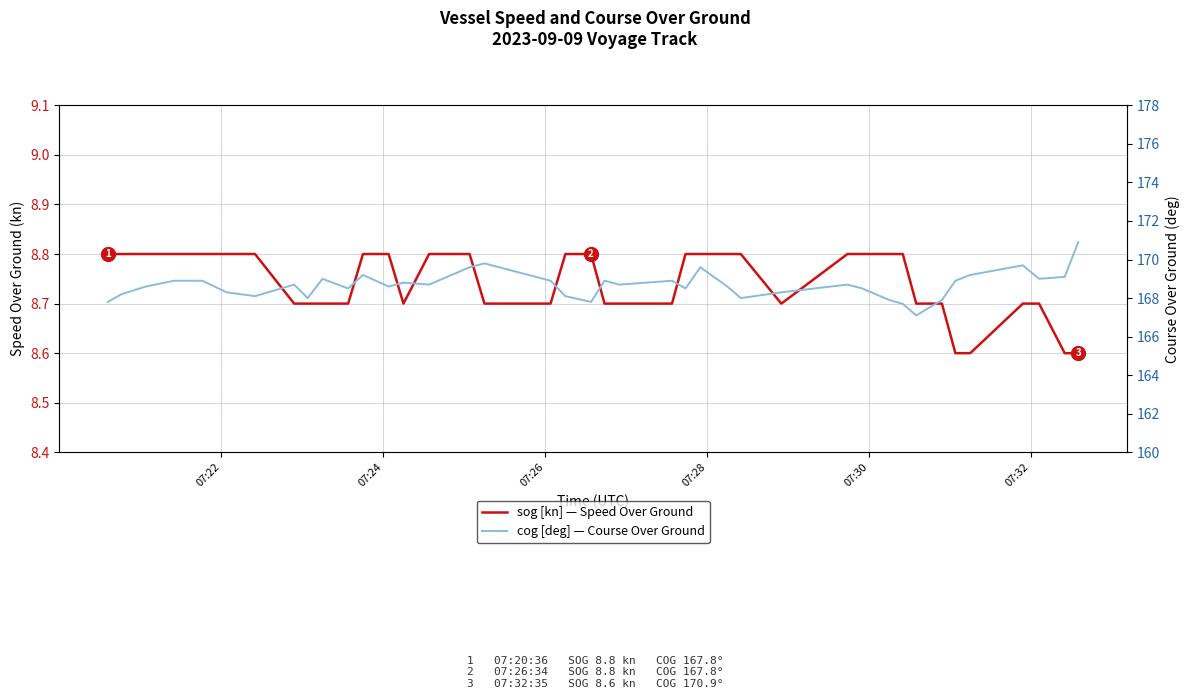

Does the chart display data point markers on the line(s)?

No